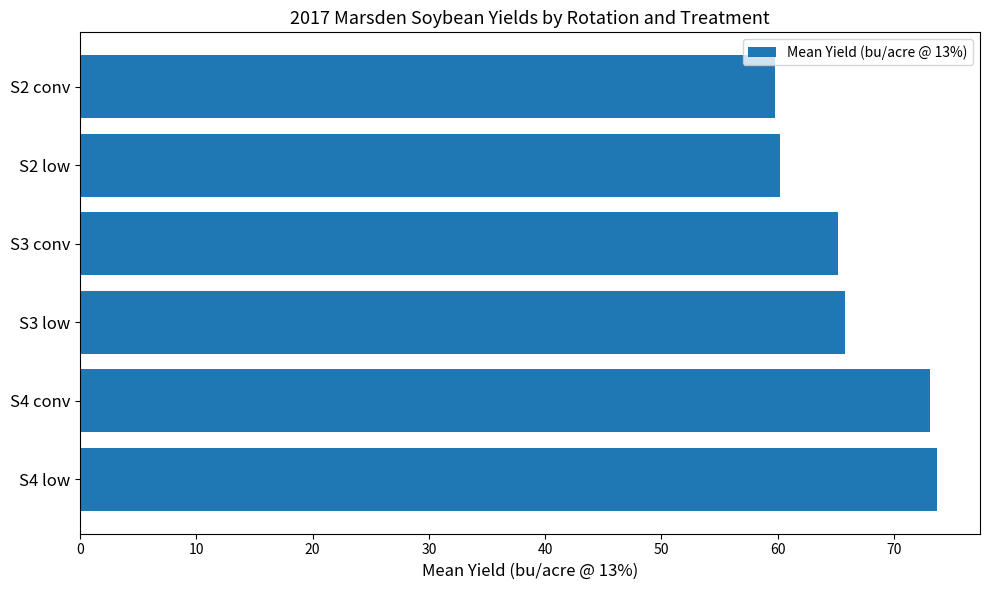

The value at S3 low is 44.9. True or false?

False